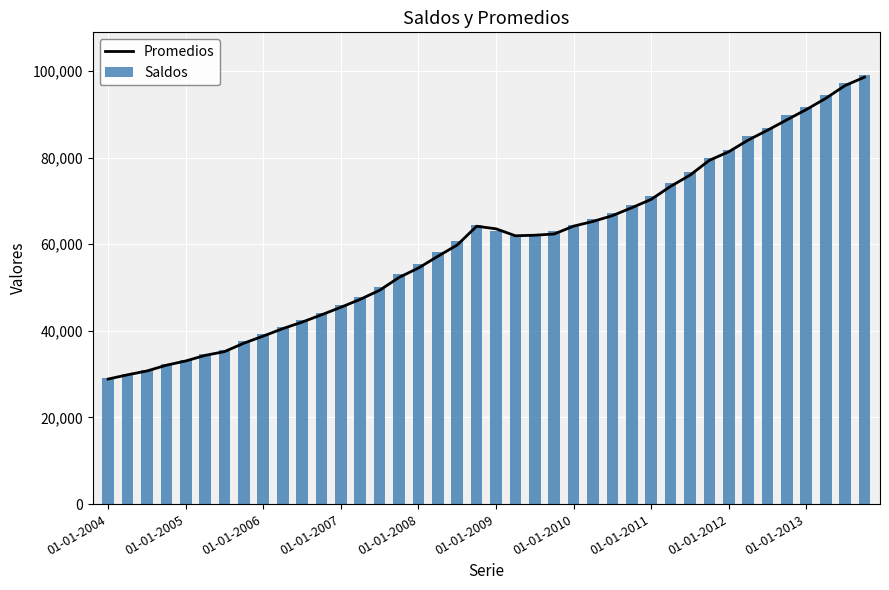

What is the difference between the maximum and minimum values in the Saldos series?

70009